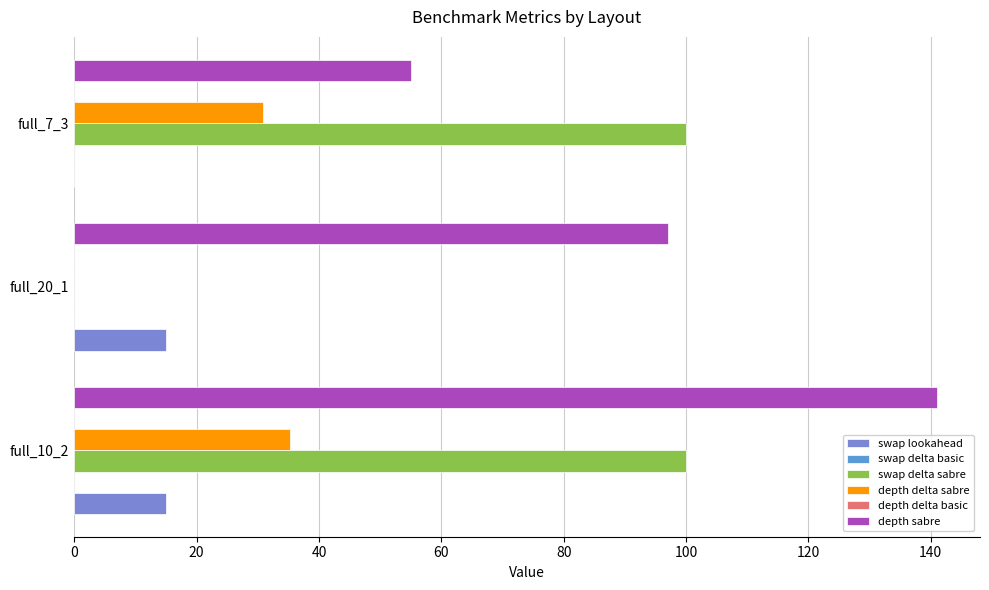

Are the bars grouped side by side (vs. stacked)?

Yes